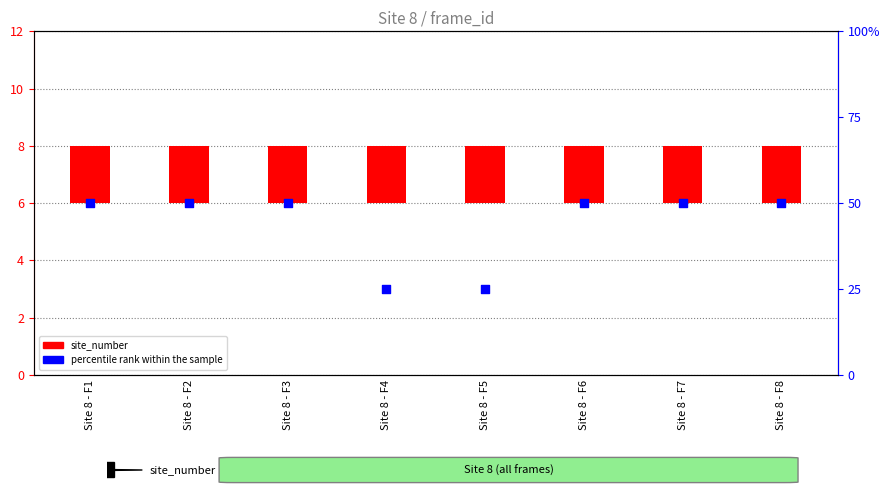

What are all the series names shown in the legend?

site_number, percentile rank within the sample